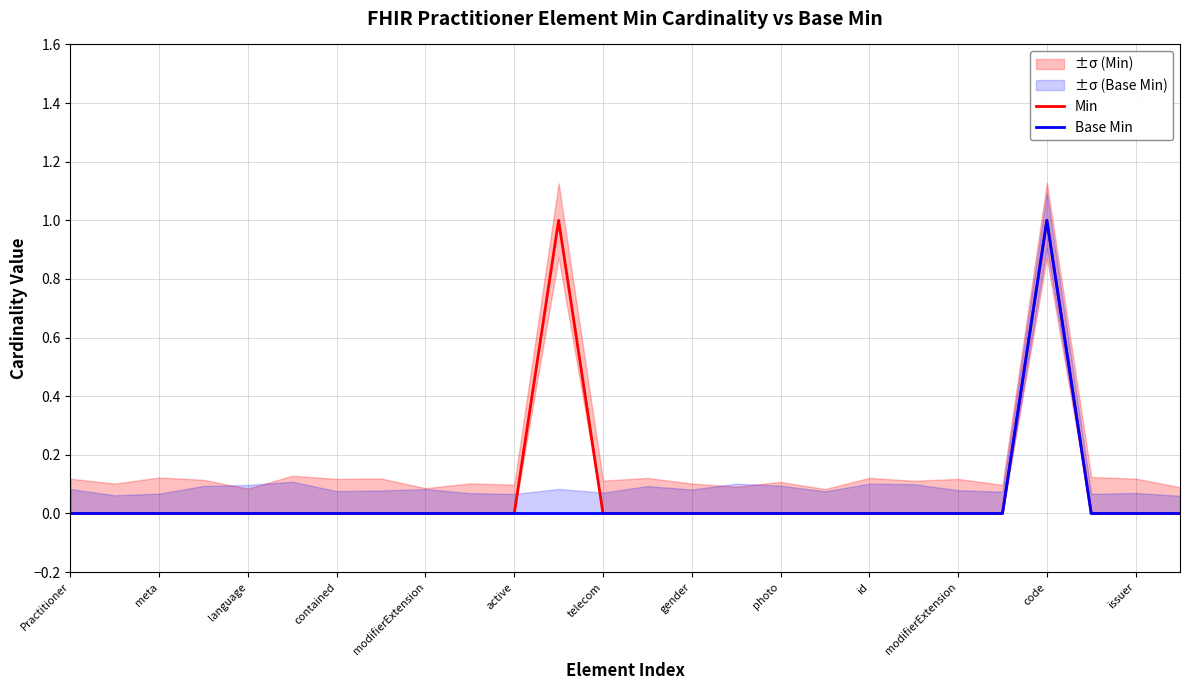

In Base Min, how many points are higher than both neighbors (excluding endpoints)?

1